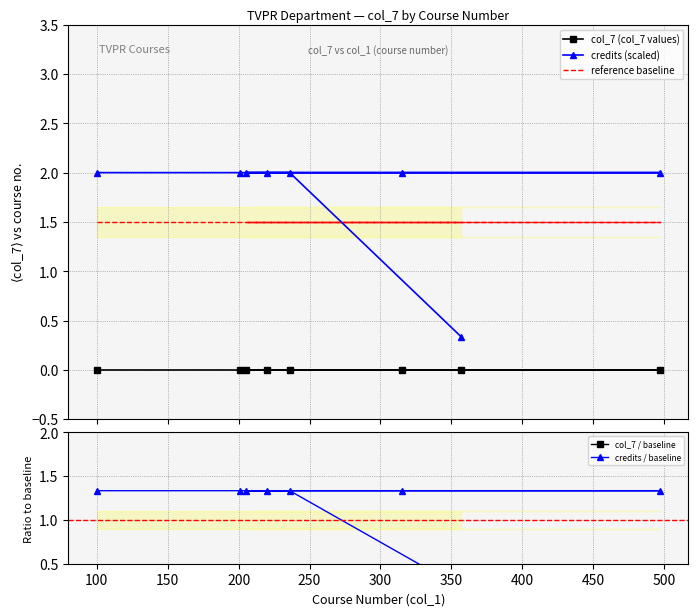

What is the greatest value displayed?

2.0